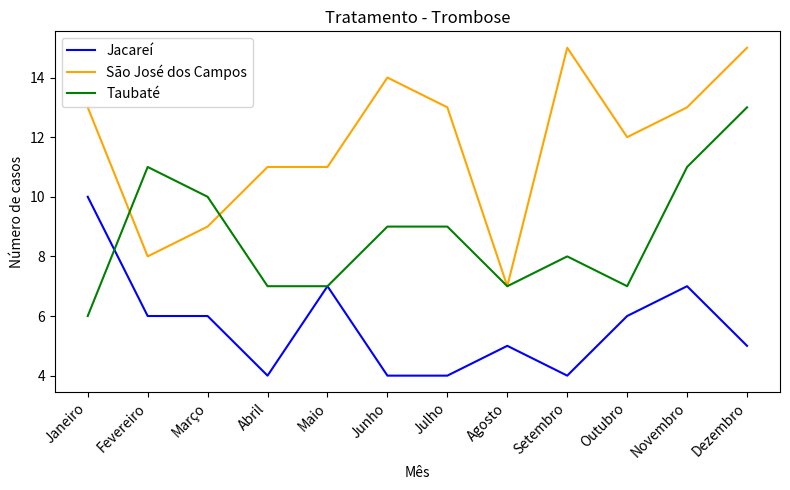

Is the value of Taubaté at Outubro greater than the value of São José dos Campos at Janeiro?

No